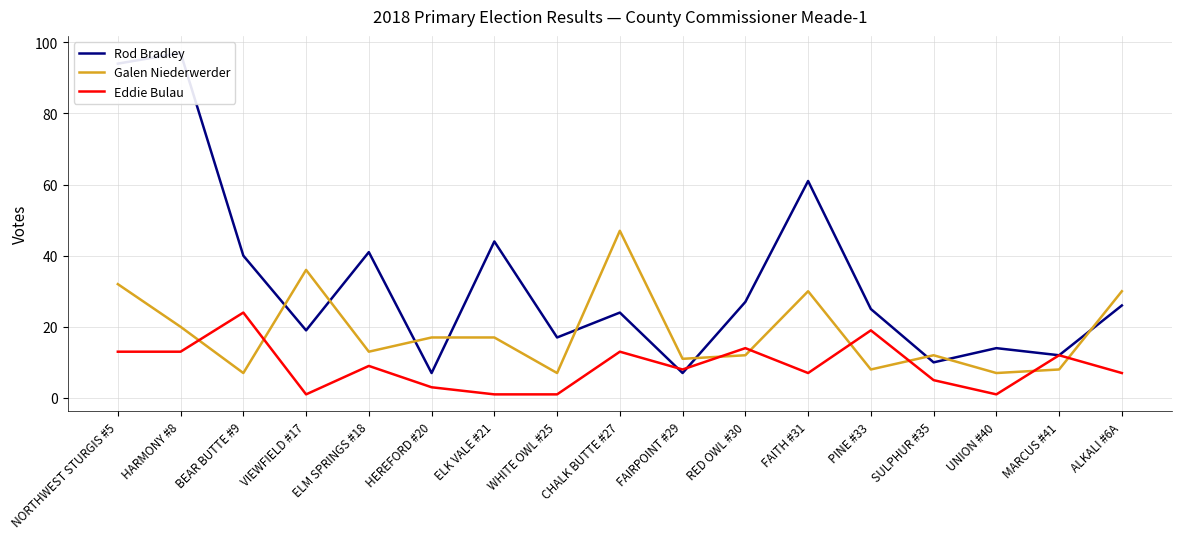

Which series has the widest spread of values?

Rod Bradley